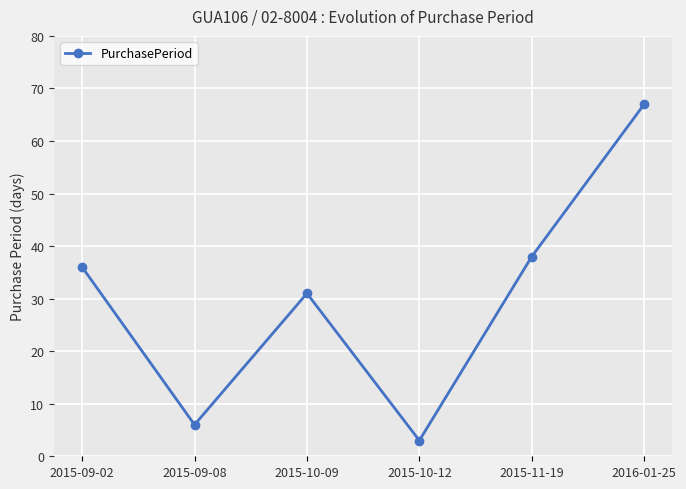

True or false: the data shows 6 at 2015-09-08.

True